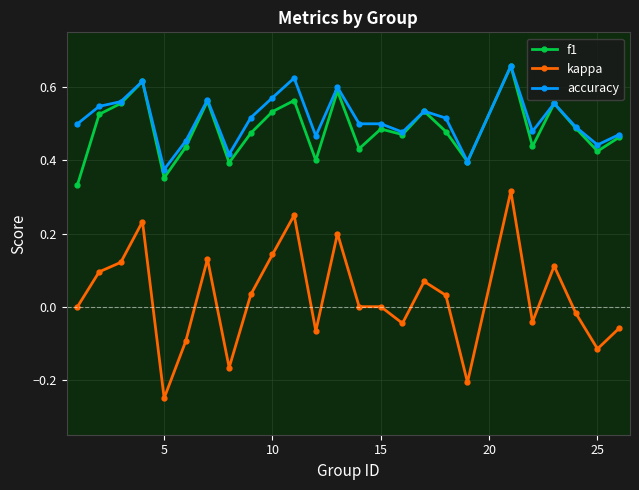

True or false: kappa and accuracy intersect in this chart.

False